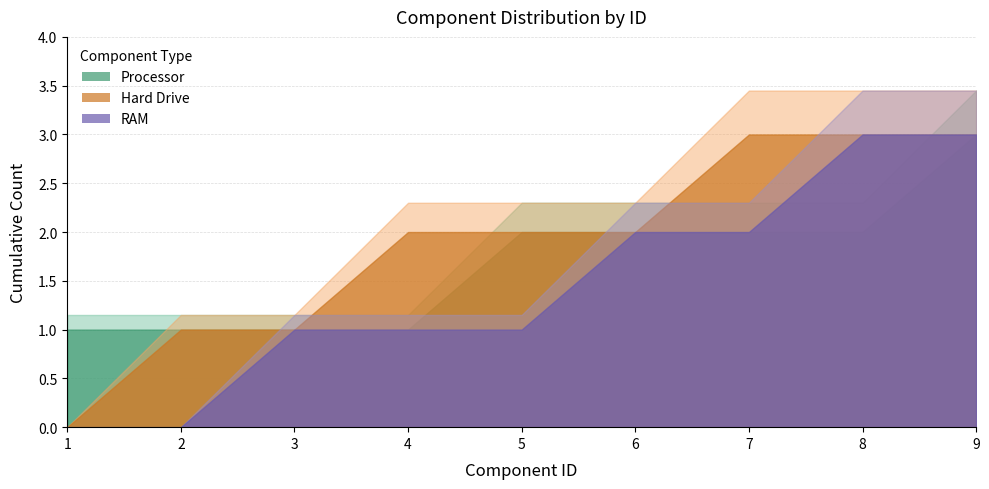

Where is the first local minimum for RAM?

7